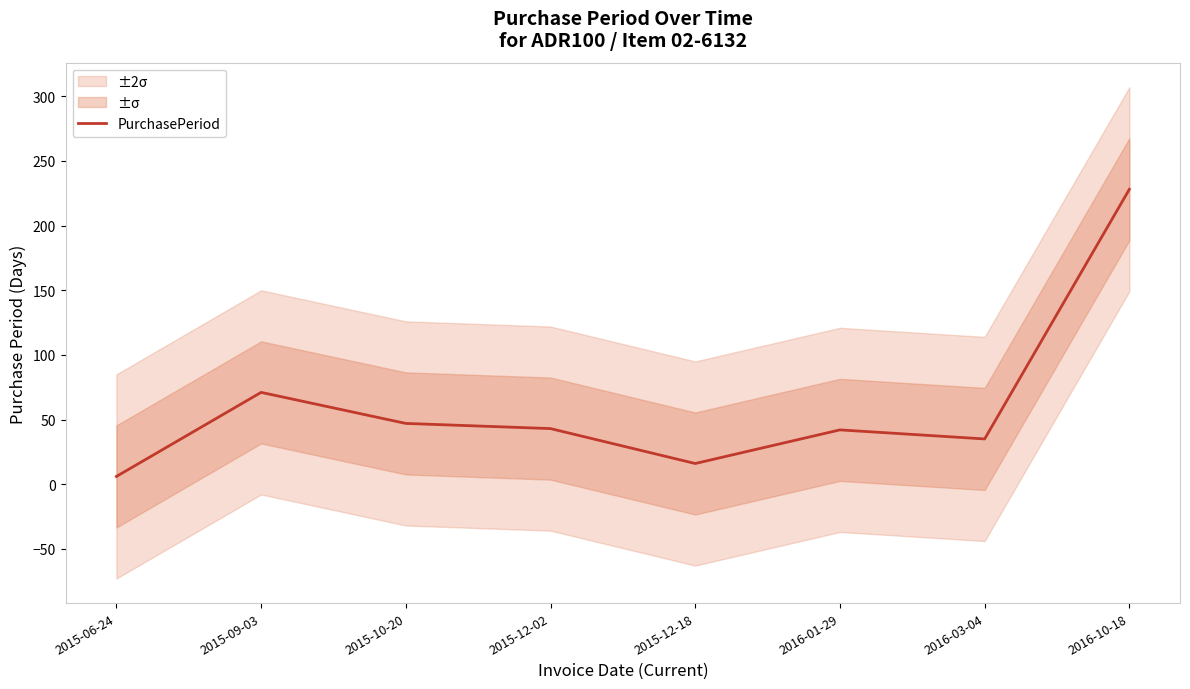

List the labels in order of value, largest first.

2016-10-18, 2015-09-03, 2015-10-20, 2015-12-02, 2016-01-29, 2016-03-04, 2015-12-18, 2015-06-24